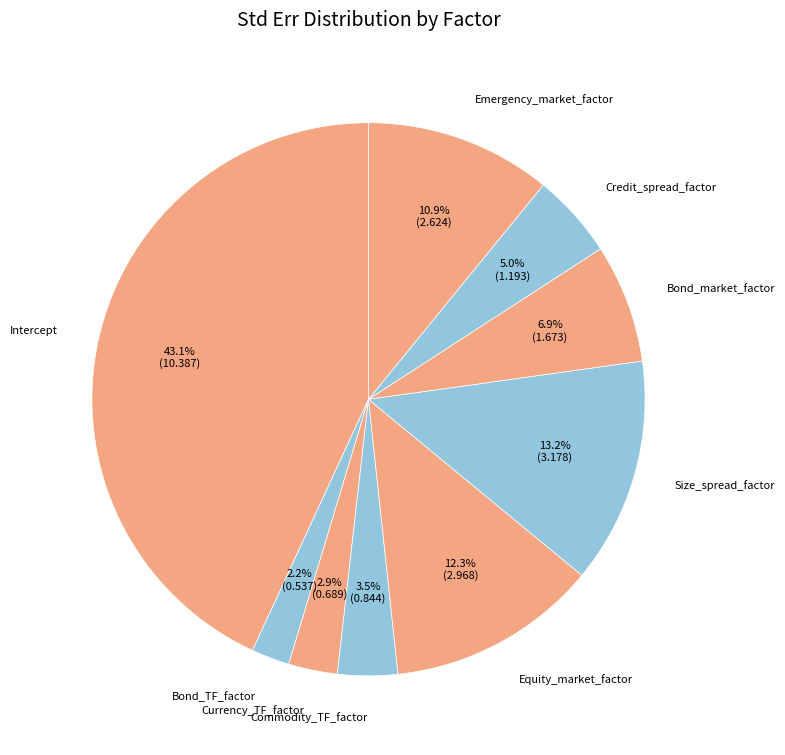

To the nearest percent, what is the difference between the largest and smallest slice percentages?

41%